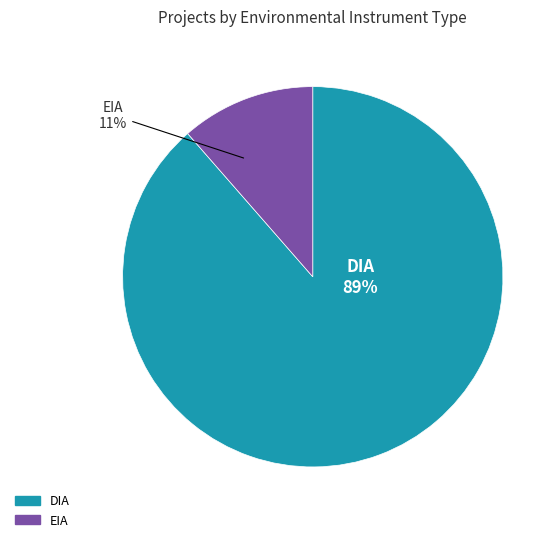

Do DIA and EIA together represent more than half of the pie?

Yes